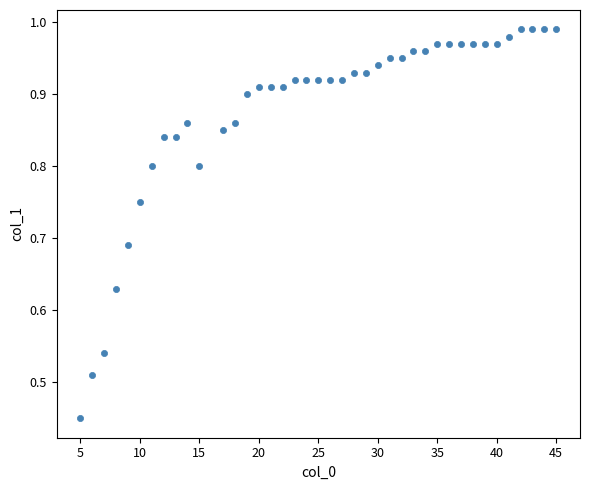

What is the range of X values (max minus min)?

40.0